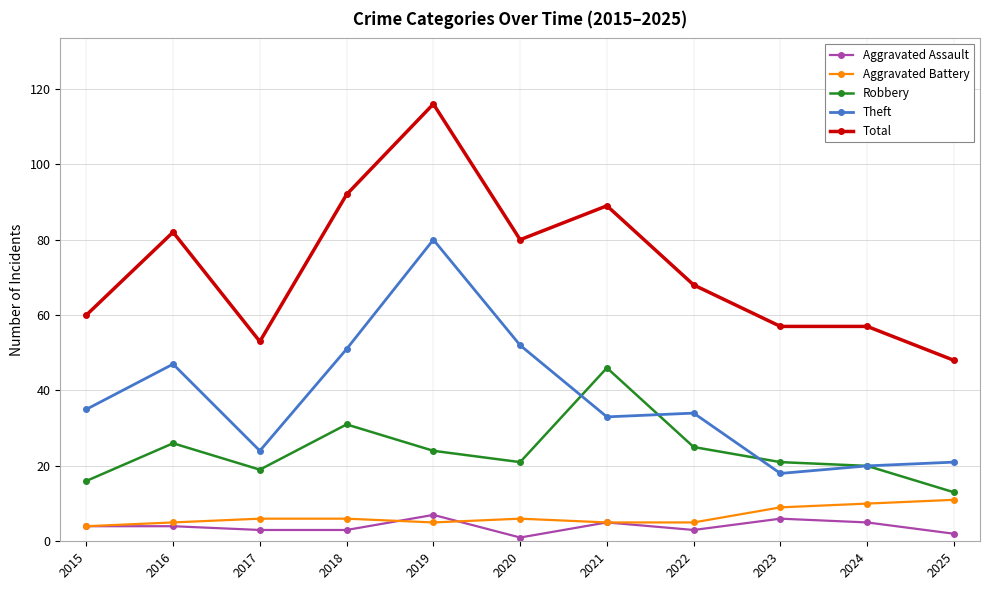

Rank the series by their maximum value, from lowest to highest.

Aggravated Assault, Aggravated Battery, Robbery, Theft, Total